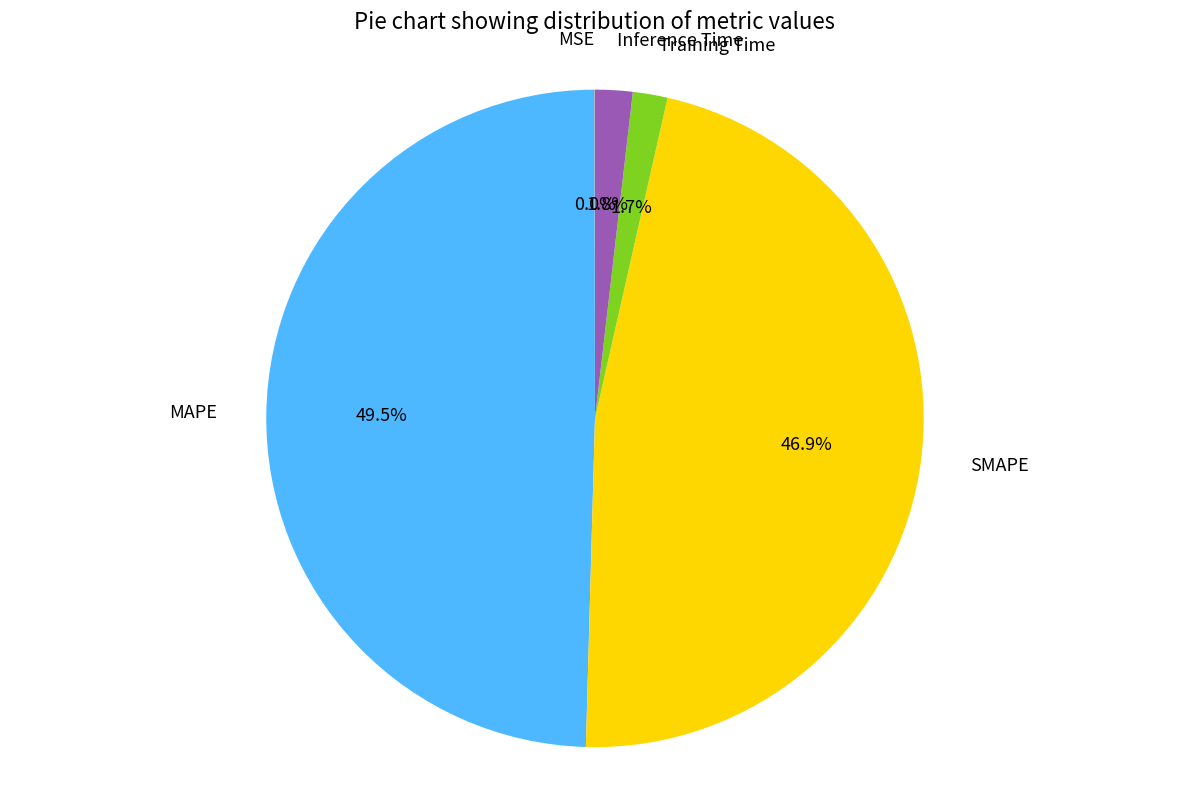

Do Training Time and MAPE together represent more than half of the pie?

Yes